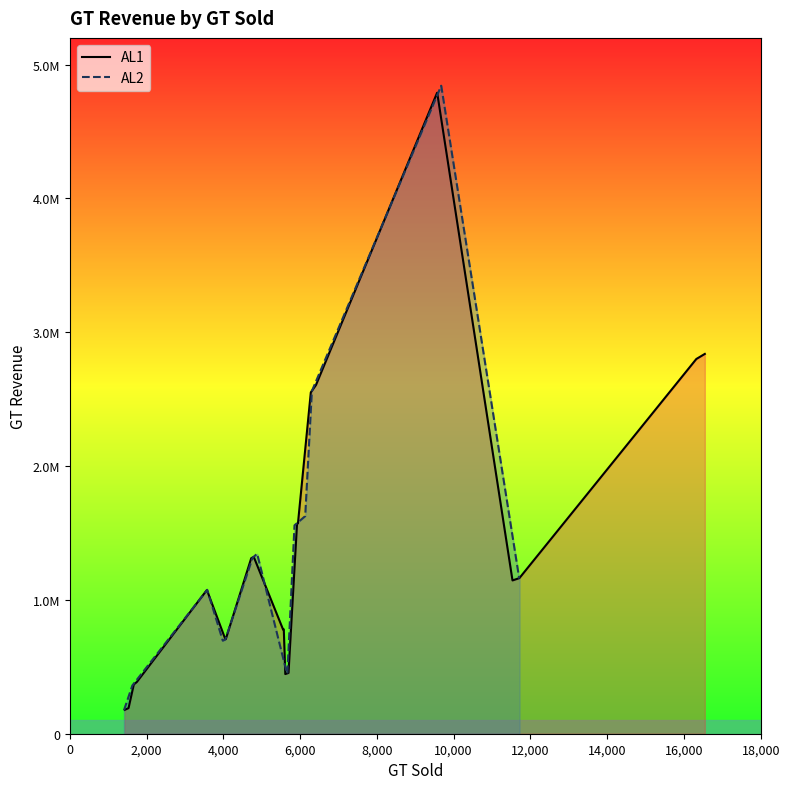

What is the sum of all AL1 values?

35592175.0